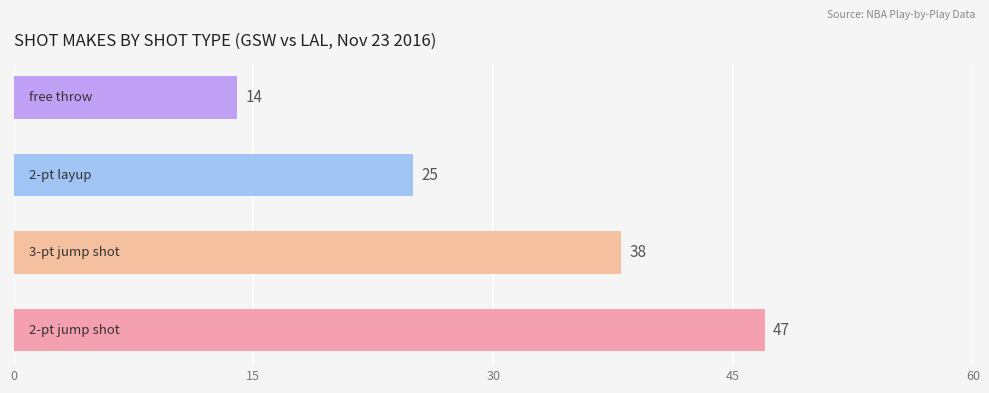

What is the smallest value displayed?

14